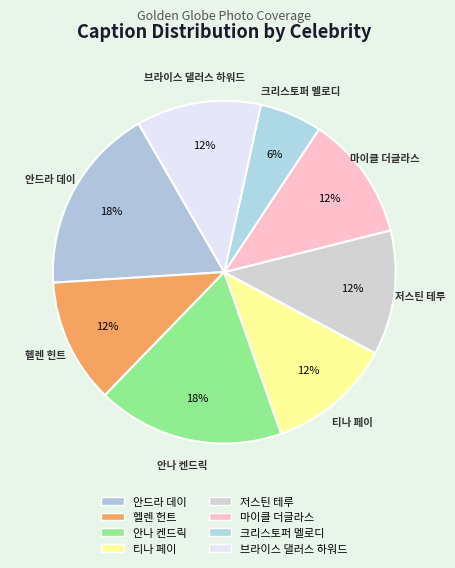

Does any single category account for the majority?

No